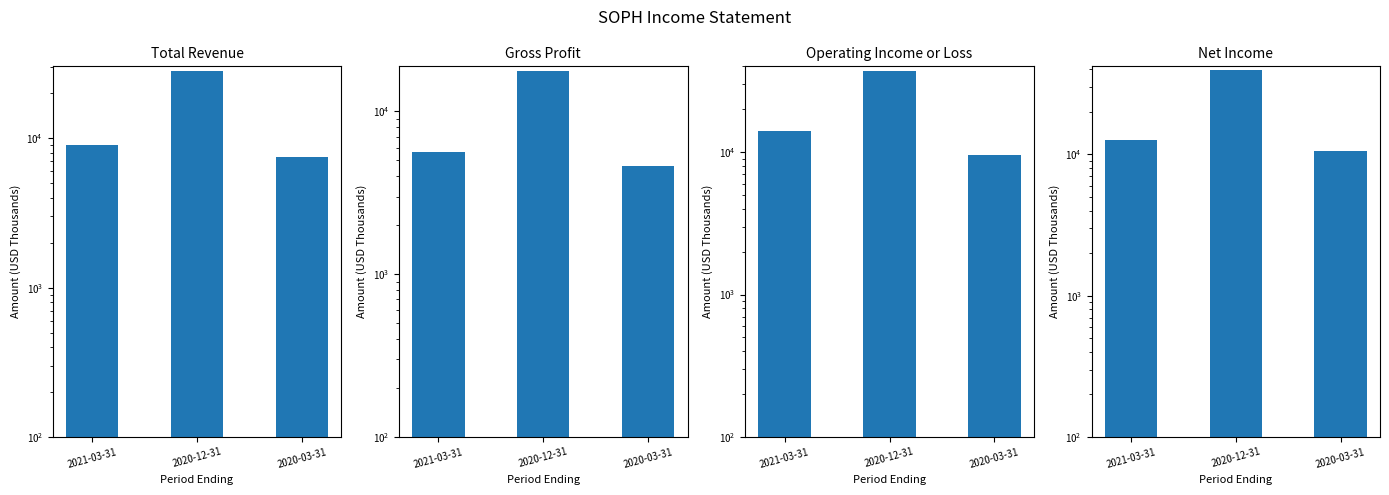

Which series has the largest total across all categories?

Net Income